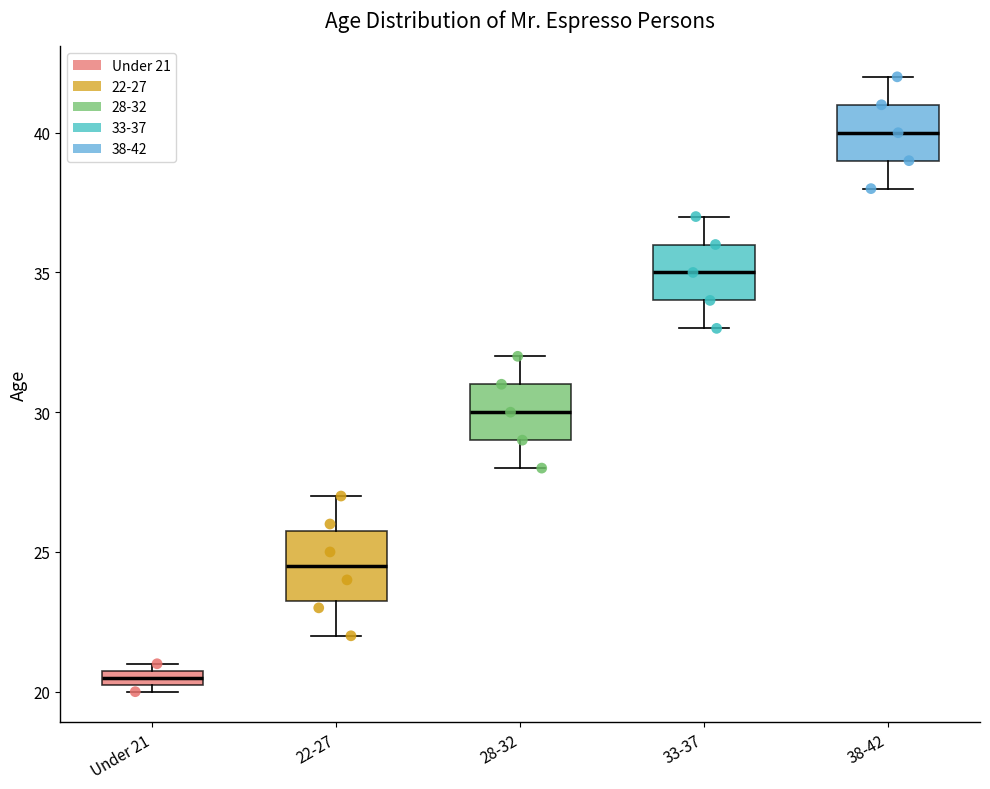

Where is the upper edge of the box for Under 21 on the y-axis? The values are not printed on the chart, so give them approximately, as read against the axis.

21.0